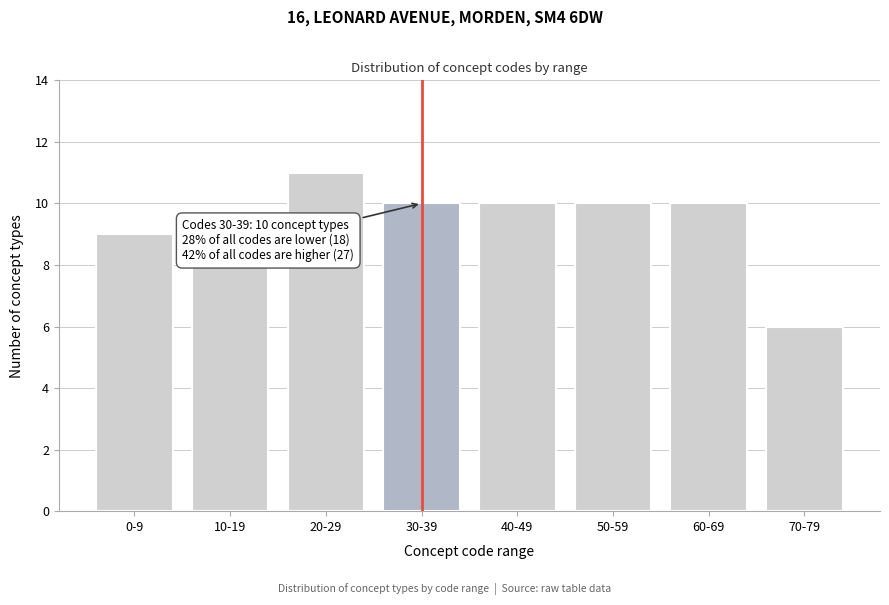

Reading right to left, list all the values displayed in this chart.

6	10	10	10	10	11	8	9